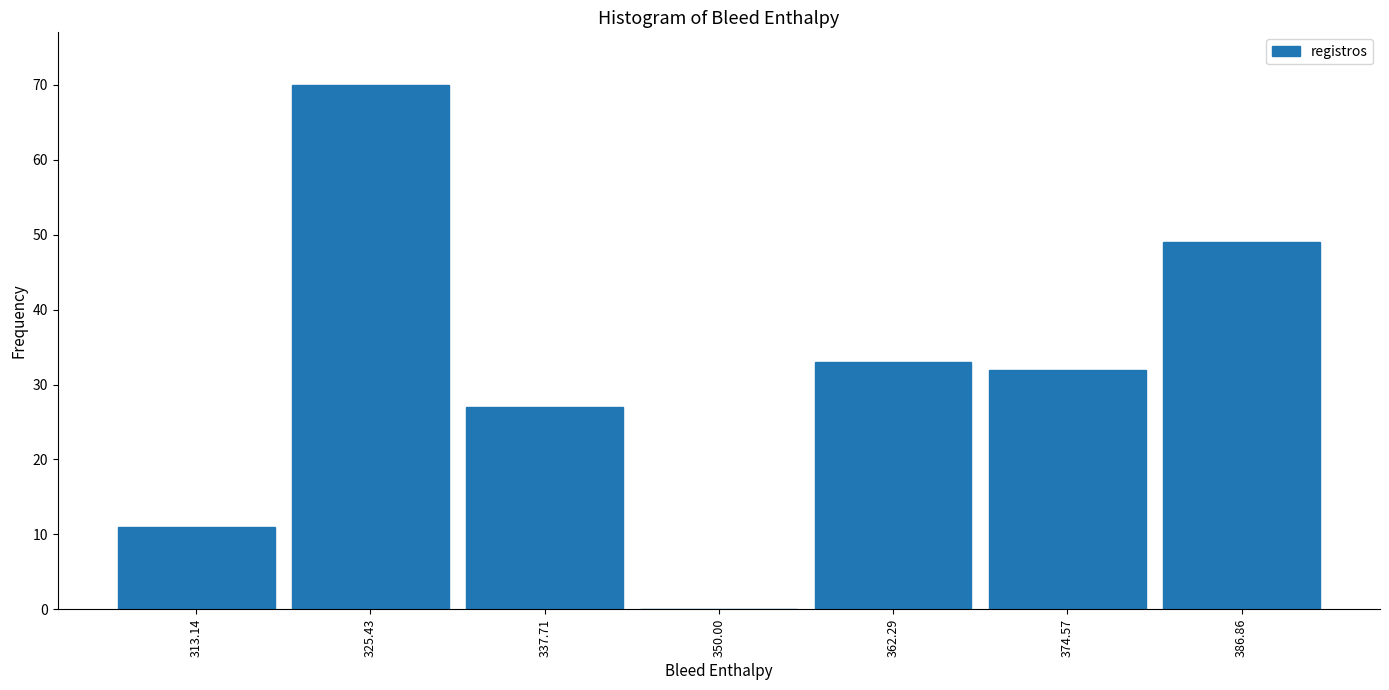

Reading left to right, list every bar in this chart as the range it spans on the x-axis followed by its height. Neither the bar edges nor the heights are printed on the chart, so give them approximately, as read against the axes.

308 to 320: 11
320 to 332: 70
332 to 344: 27
344 to 356: 0
356 to 368: 33
368 to 380: 32
380 to 394: 49